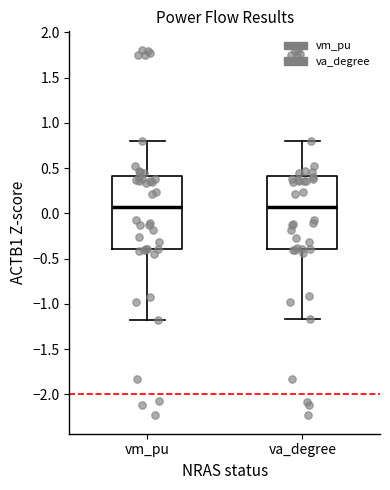

Where does the lower whisker of the box for vm_pu end on the y-axis? The values are not printed on the chart, so give them approximately, as read against the axis.

-1.20